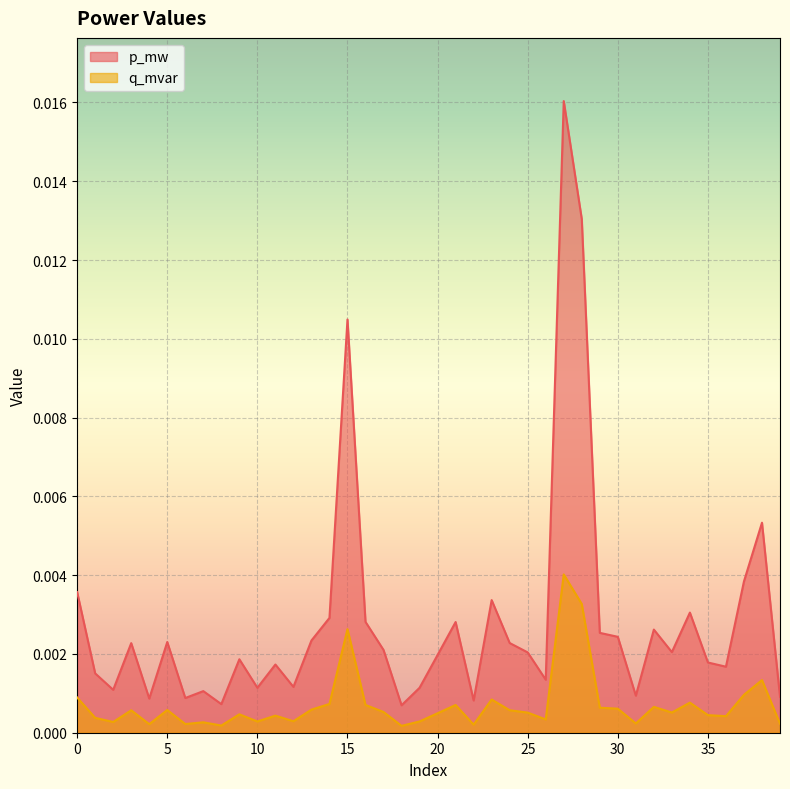

At which label is q_mvar closest to 0?

18